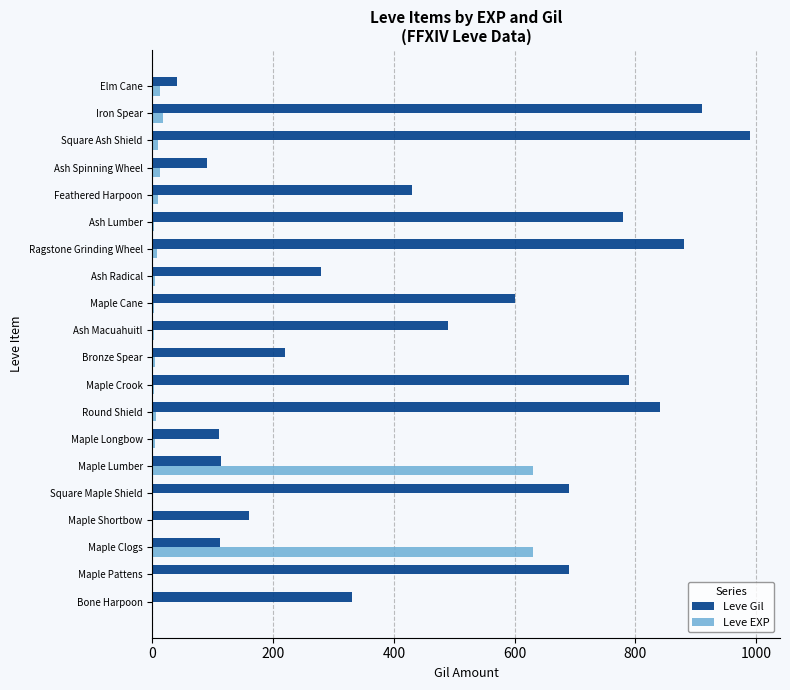

What is the highest value of the Leve EXP series?

630